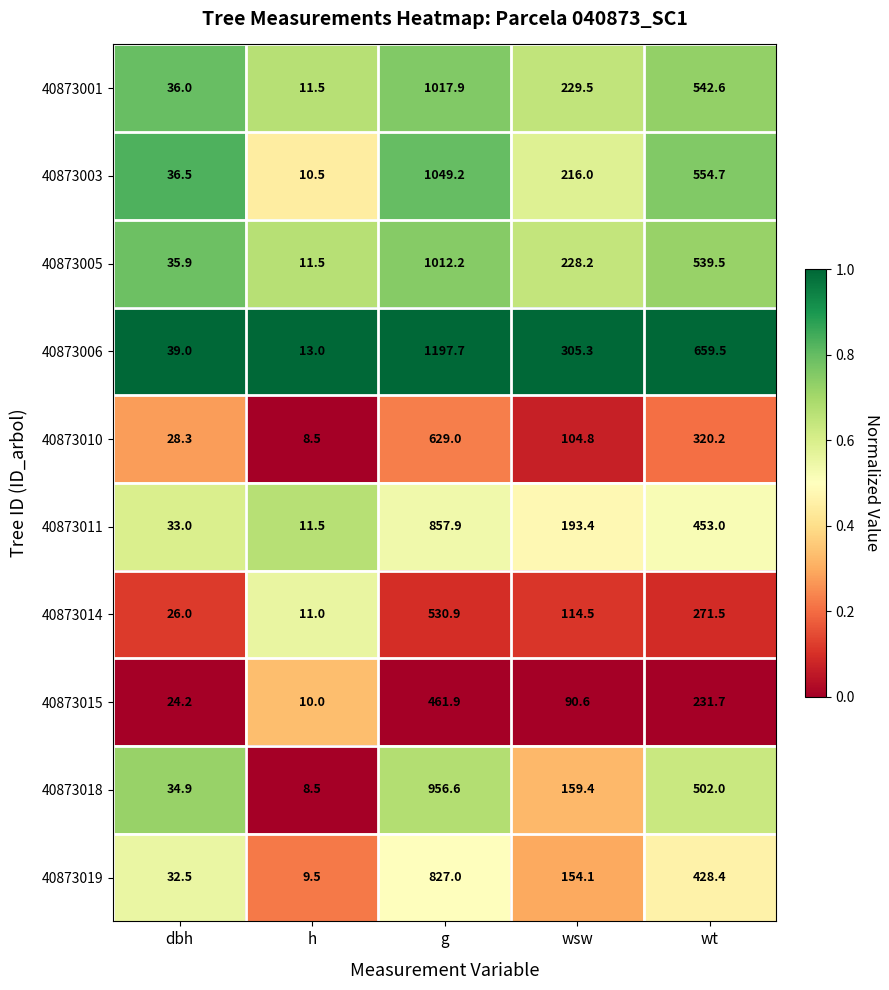

What is the sum of all 40873015 values?

818.4